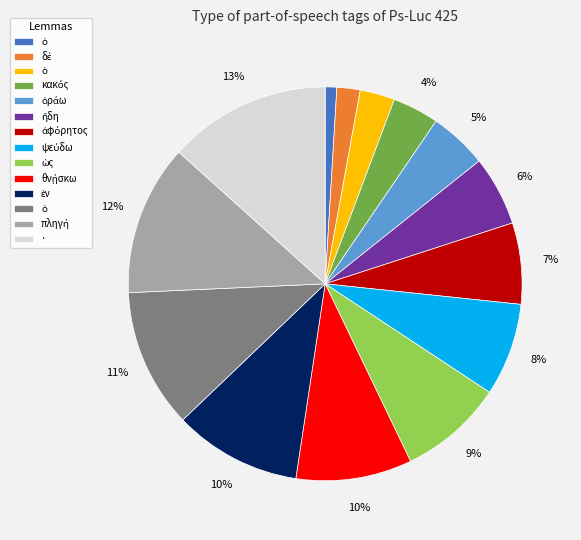

To the nearest percent, what is the difference between the largest and smallest slice percentages?

12%